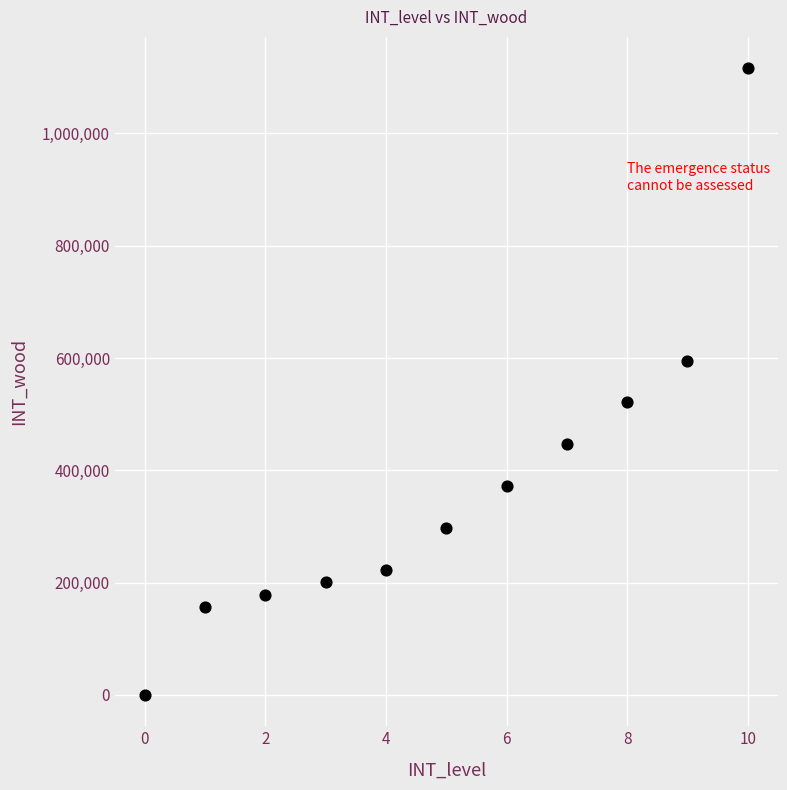

What is the average Y value?

373353